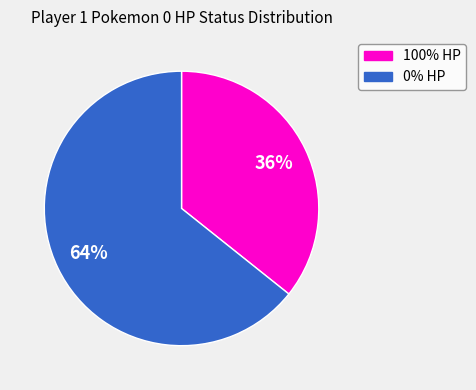

To the nearest percent, what portion does 100% HP represent?

36%